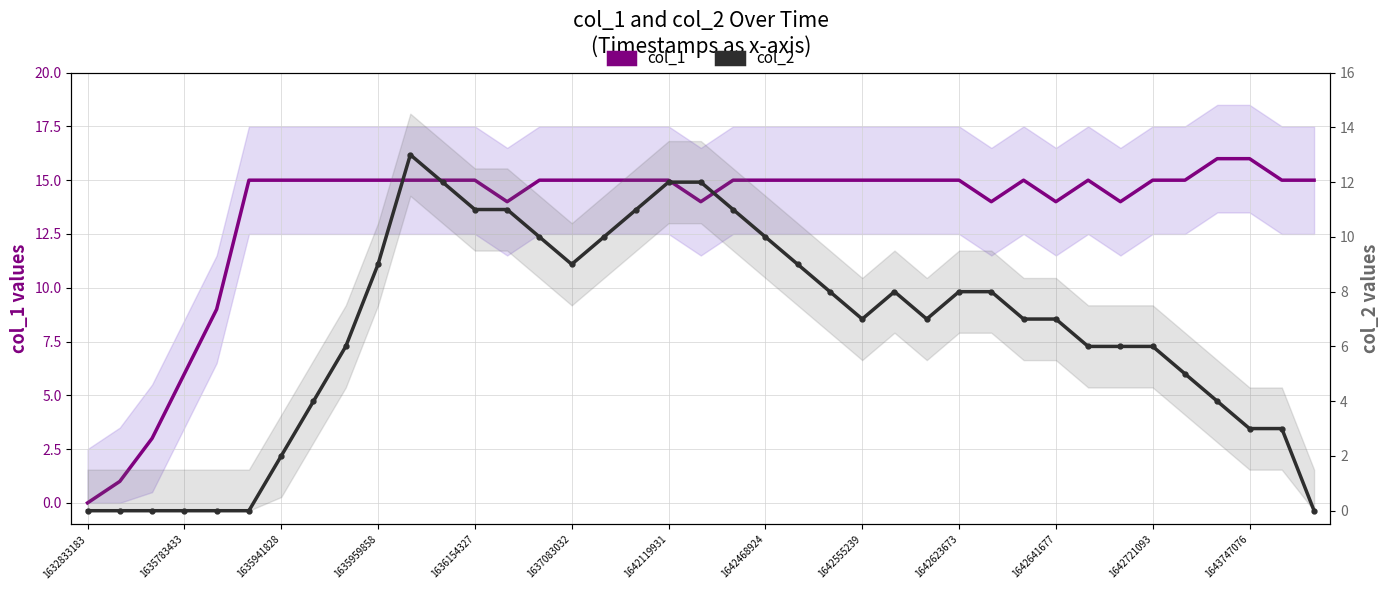

List the series in order of their overall mean, highest first.

col_1, col_2